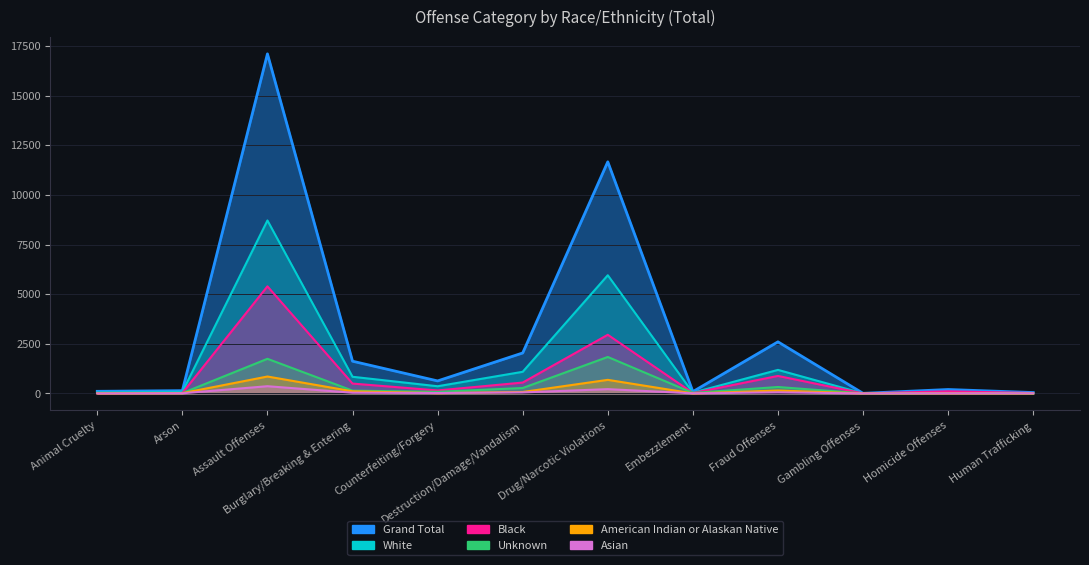

True or false: Grand Total and White cross at least once.

False